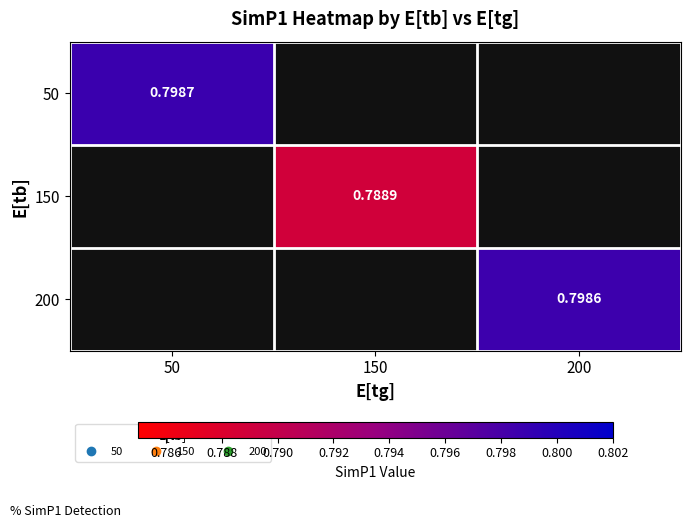

How many values in the 150 series exceed 0?

1